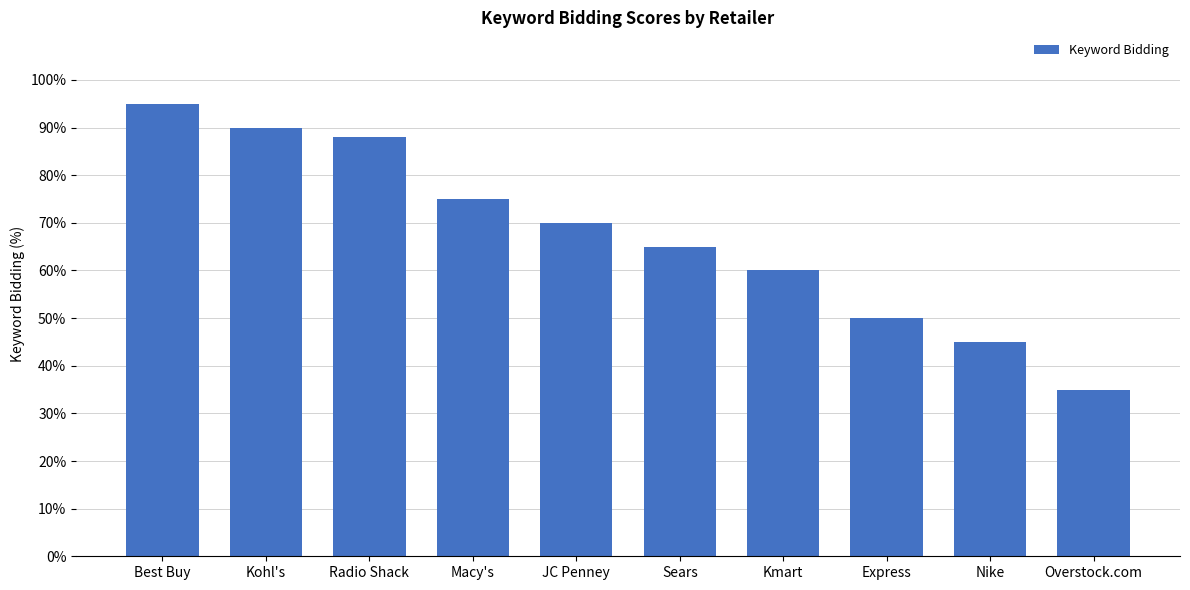

Which label corresponds to the largest value in the chart?

Best Buy